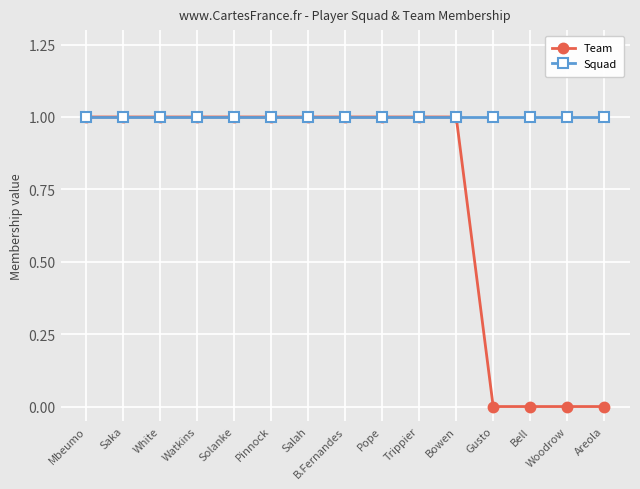

List the series in order of their overall mean, highest first.

Squad, Team